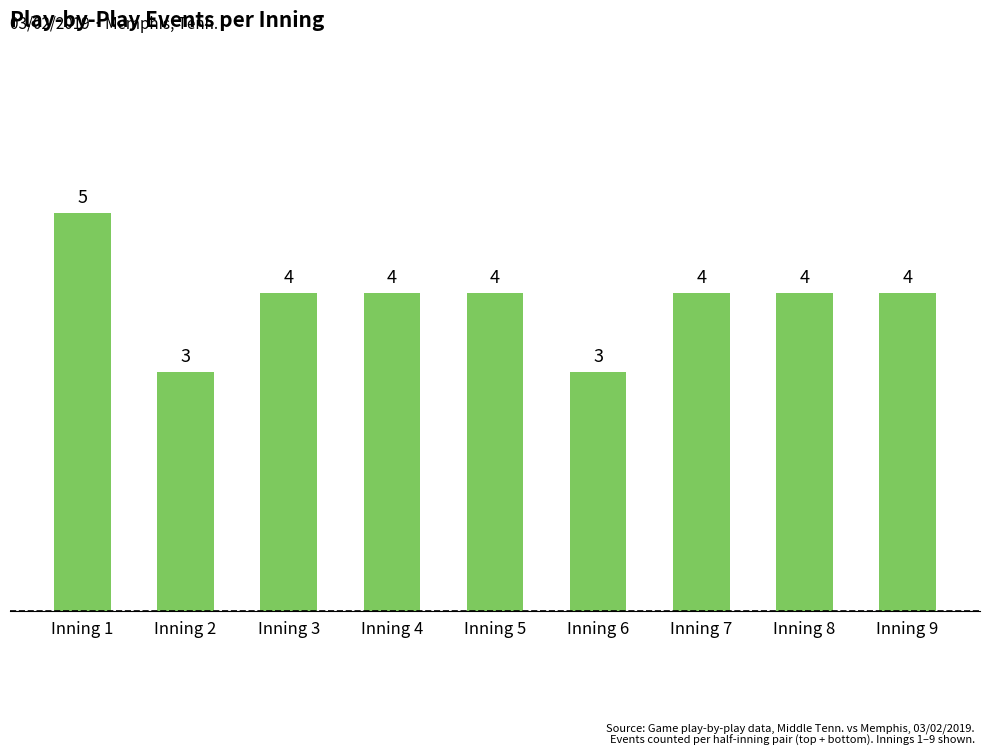

How many values are between 4 and 5?

7